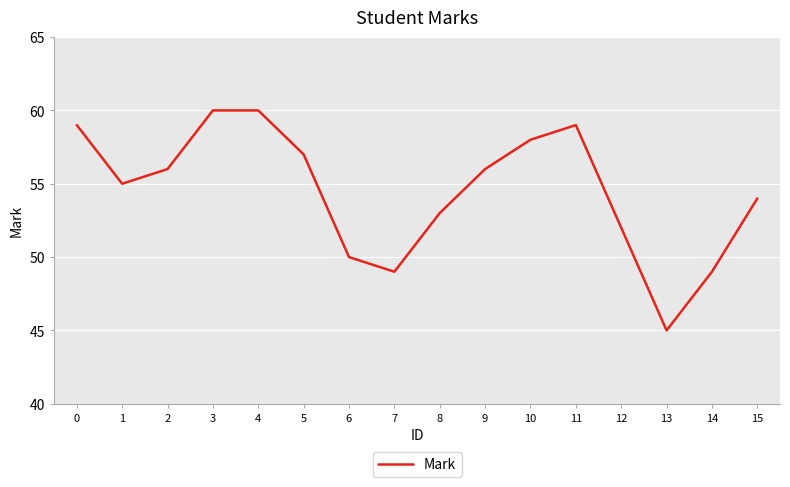

The chart shows a value of 33 at 3. True or false?

False